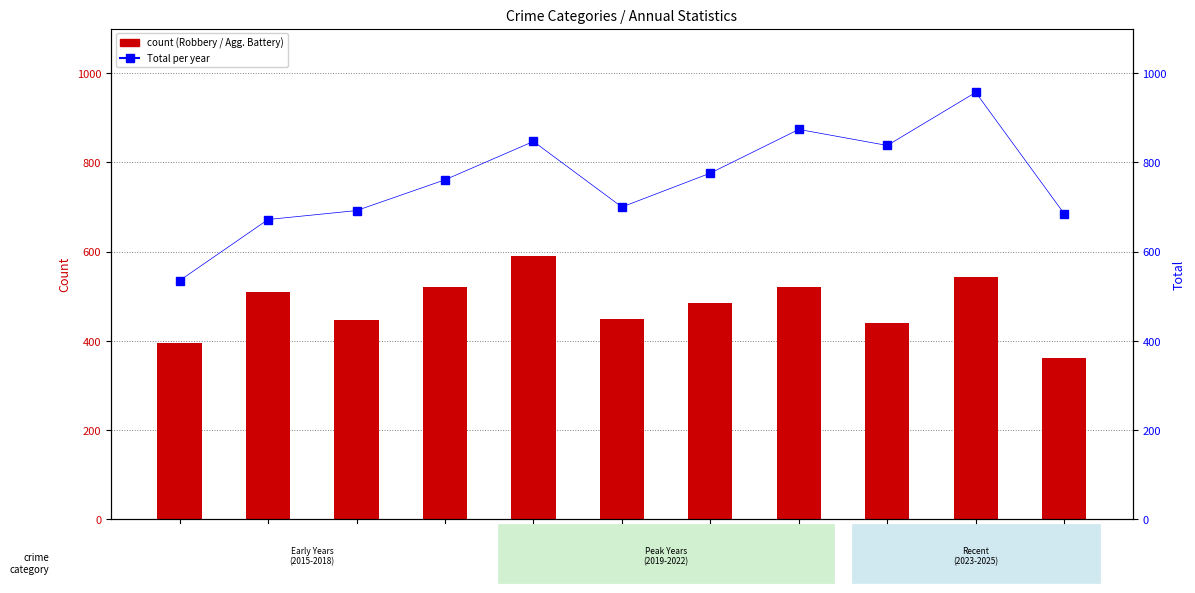

Where is Aggravated Battery nearest to the value 163?

2021